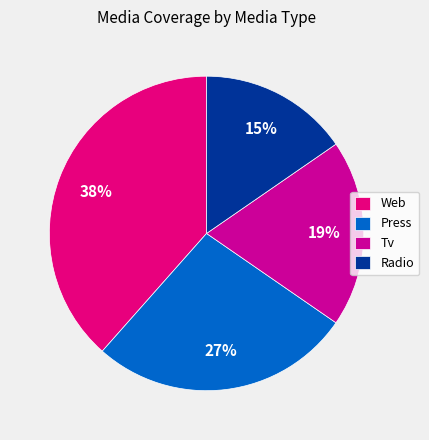

True or false: Radio accounts for 21% of the total.

False